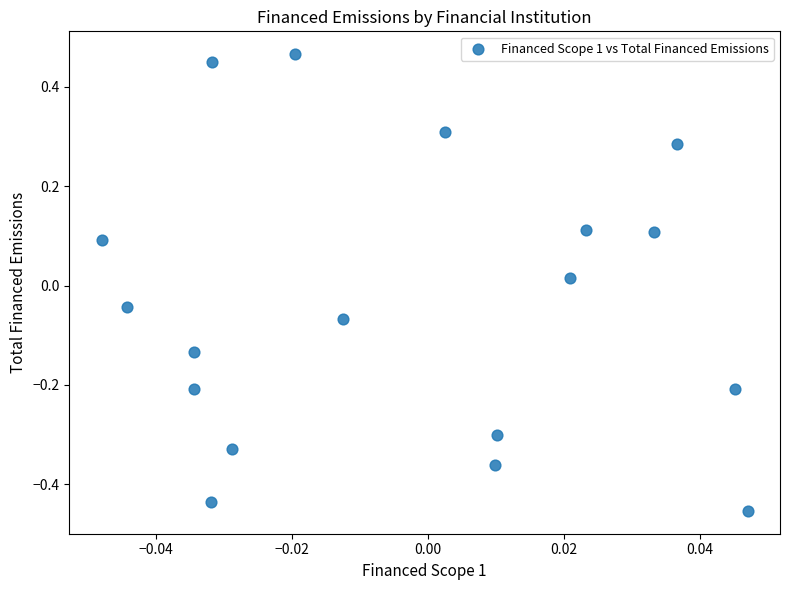

What is the range of Y values (max minus min)?

0.9